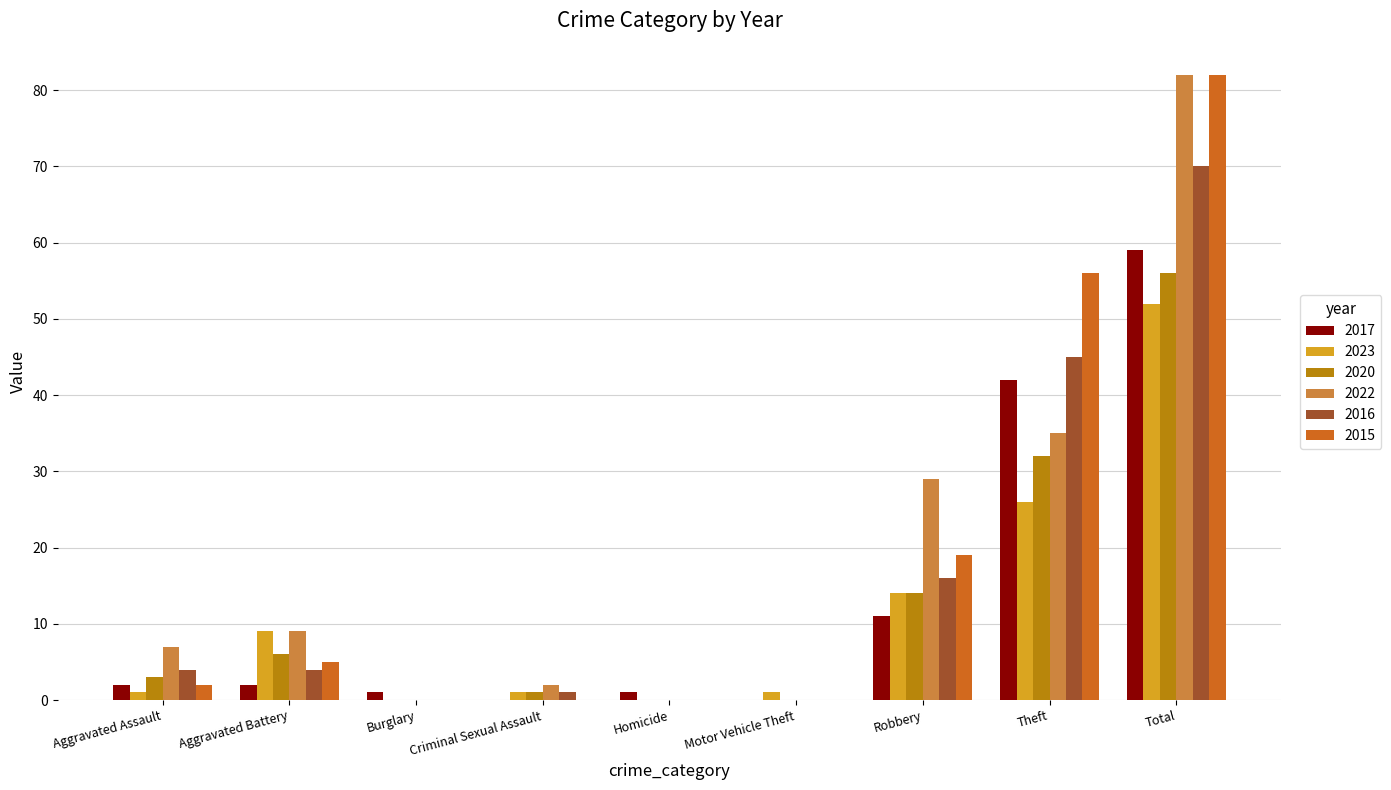

Reading right to left, transcribe all the data shown in this chart.

2017: Total=59	Theft=42	Robbery=11	Motor Vehicle Theft=0	Homicide=1	Criminal Sexual Assault=0	Burglary=1	Aggravated Battery=2	Aggravated Assault=2
2023: Total=52	Theft=26	Robbery=14	Motor Vehicle Theft=1	Homicide=0	Criminal Sexual Assault=1	Burglary=0	Aggravated Battery=9	Aggravated Assault=1
2020: Total=56	Theft=32	Robbery=14	Motor Vehicle Theft=0	Homicide=0	Criminal Sexual Assault=1	Burglary=0	Aggravated Battery=6	Aggravated Assault=3
2022: Total=82	Theft=35	Robbery=29	Motor Vehicle Theft=0	Homicide=0	Criminal Sexual Assault=2	Burglary=0	Aggravated Battery=9	Aggravated Assault=7
2016: Total=70	Theft=45	Robbery=16	Motor Vehicle Theft=0	Homicide=0	Criminal Sexual Assault=1	Burglary=0	Aggravated Battery=4	Aggravated Assault=4
2015: Total=82	Theft=56	Robbery=19	Motor Vehicle Theft=0	Homicide=0	Criminal Sexual Assault=0	Burglary=0	Aggravated Battery=5	Aggravated Assault=2